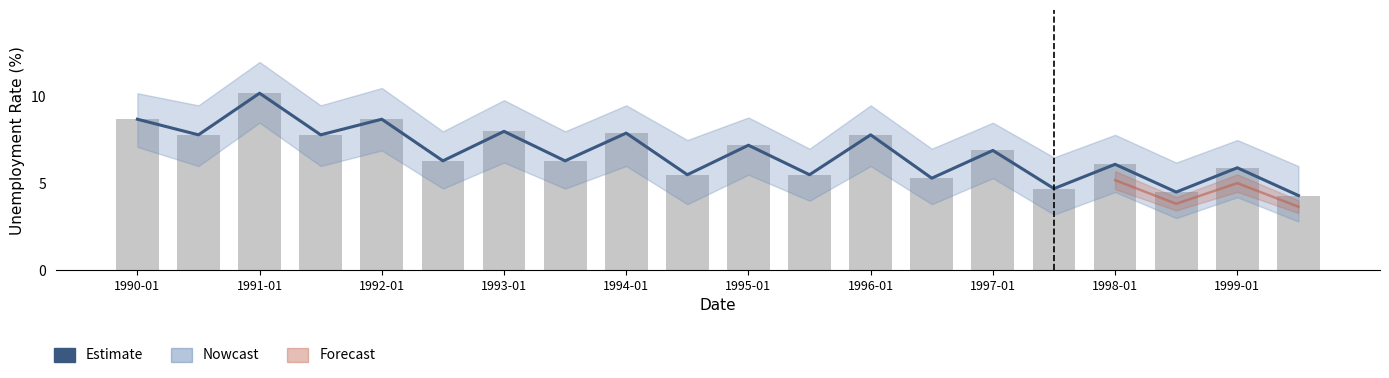

What is the value of the Nowcast bar at the 17th from the left?

6.1